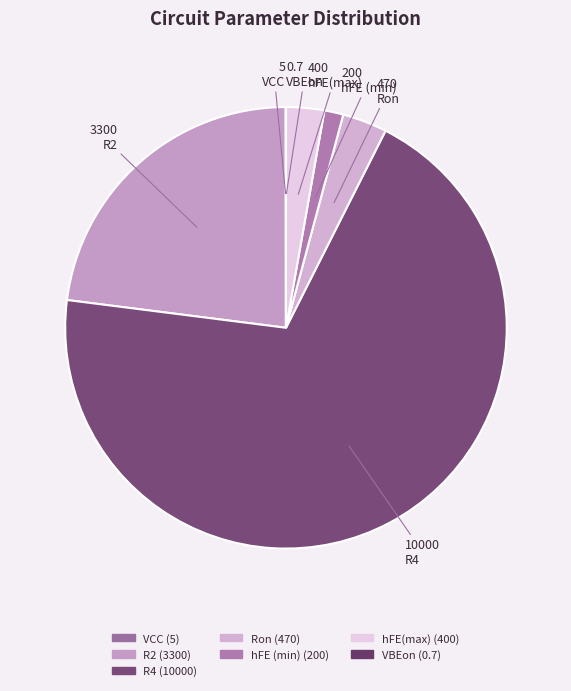

To the nearest percent, what portion does Ron represent?

3%